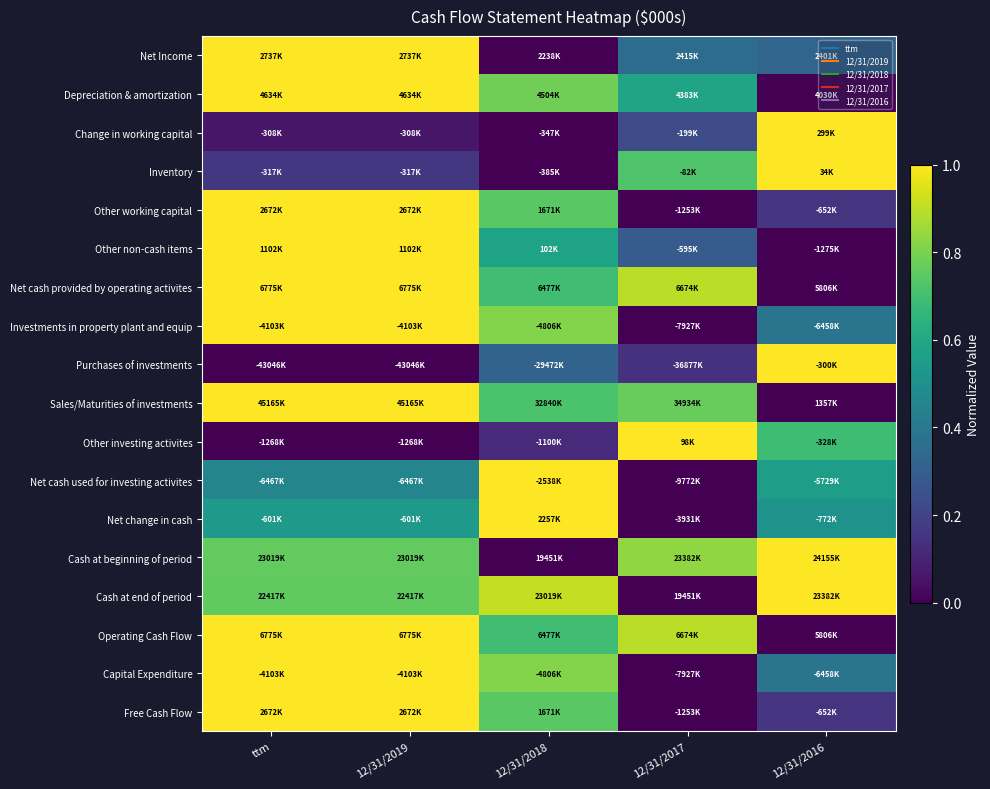

Reading left to right, what are all the values shown in this chart?

Net Income: ttm=1.0	12/31/2019=1.0	12/31/2018=0.0	12/31/2017=0.4	12/31/2016=0.3
Depreciation & amortization: ttm=1.0	12/31/2019=1.0	12/31/2018=0.8	12/31/2017=0.6	12/31/2016=0.0
Change in working capital: ttm=0.1	12/31/2019=0.1	12/31/2018=0.0	12/31/2017=0.2	12/31/2016=1.0
Inventory: ttm=0.2	12/31/2019=0.2	12/31/2018=0.0	12/31/2017=0.7	12/31/2016=1.0
Other working capital: ttm=1.0	12/31/2019=1.0	12/31/2018=0.7	12/31/2017=0.0	12/31/2016=0.2
Other non-cash items: ttm=1.0	12/31/2019=1.0	12/31/2018=0.6	12/31/2017=0.3	12/31/2016=0.0
Net cash provided by operating activites: ttm=1.0	12/31/2019=1.0	12/31/2018=0.7	12/31/2017=0.9	12/31/2016=0.0
Investments in property plant and equip: ttm=1.0	12/31/2019=1.0	12/31/2018=0.8	12/31/2017=0.0	12/31/2016=0.4
Purchases of investments: ttm=0.0	12/31/2019=0.0	12/31/2018=0.3	12/31/2017=0.1	12/31/2016=1.0
Sales/Maturities of investments: ttm=1.0	12/31/2019=1.0	12/31/2018=0.7	12/31/2017=0.8	12/31/2016=0.0
Other investing activites: ttm=0.0	12/31/2019=0.0	12/31/2018=0.1	12/31/2017=1.0	12/31/2016=0.7
Net cash used for investing activites: ttm=0.5	12/31/2019=0.5	12/31/2018=1.0	12/31/2017=0.0	12/31/2016=0.6
Net change in cash: ttm=0.5	12/31/2019=0.5	12/31/2018=1.0	12/31/2017=0.0	12/31/2016=0.5
Cash at beginning of period: ttm=0.8	12/31/2019=0.8	12/31/2018=0.0	12/31/2017=0.8	12/31/2016=1.0
Cash at end of period: ttm=0.8	12/31/2019=0.8	12/31/2018=0.9	12/31/2017=0.0	12/31/2016=1.0
Operating Cash Flow: ttm=1.0	12/31/2019=1.0	12/31/2018=0.7	12/31/2017=0.9	12/31/2016=0.0
Capital Expenditure: ttm=1.0	12/31/2019=1.0	12/31/2018=0.8	12/31/2017=0.0	12/31/2016=0.4
Free Cash Flow: ttm=1.0	12/31/2019=1.0	12/31/2018=0.7	12/31/2017=0.0	12/31/2016=0.2